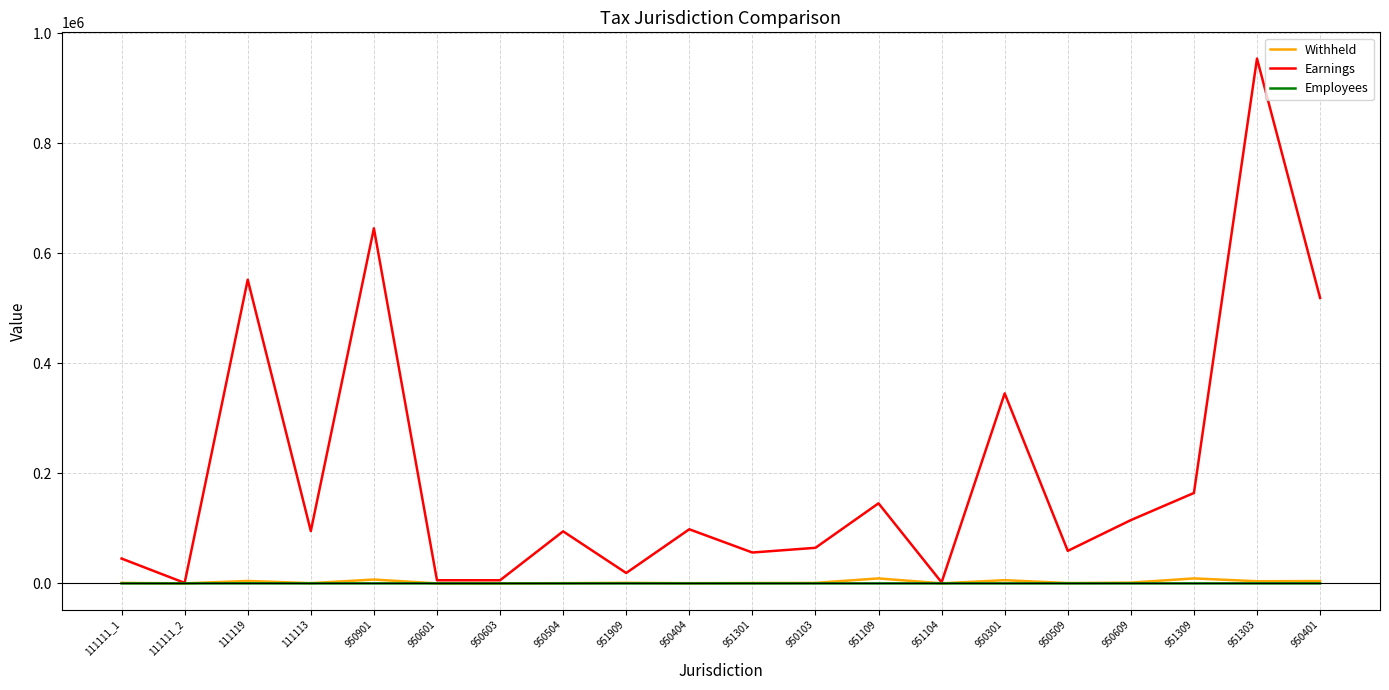

What position from the left is 111111_1?

1